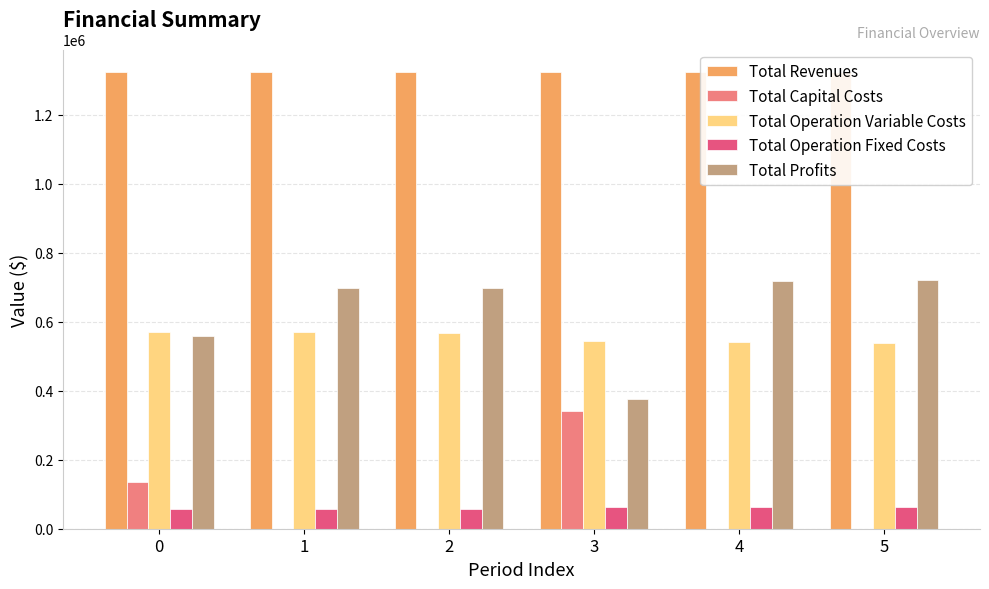

What is the value of the Total Operation Variable Costs bar at the 5th from the left?

541151.2